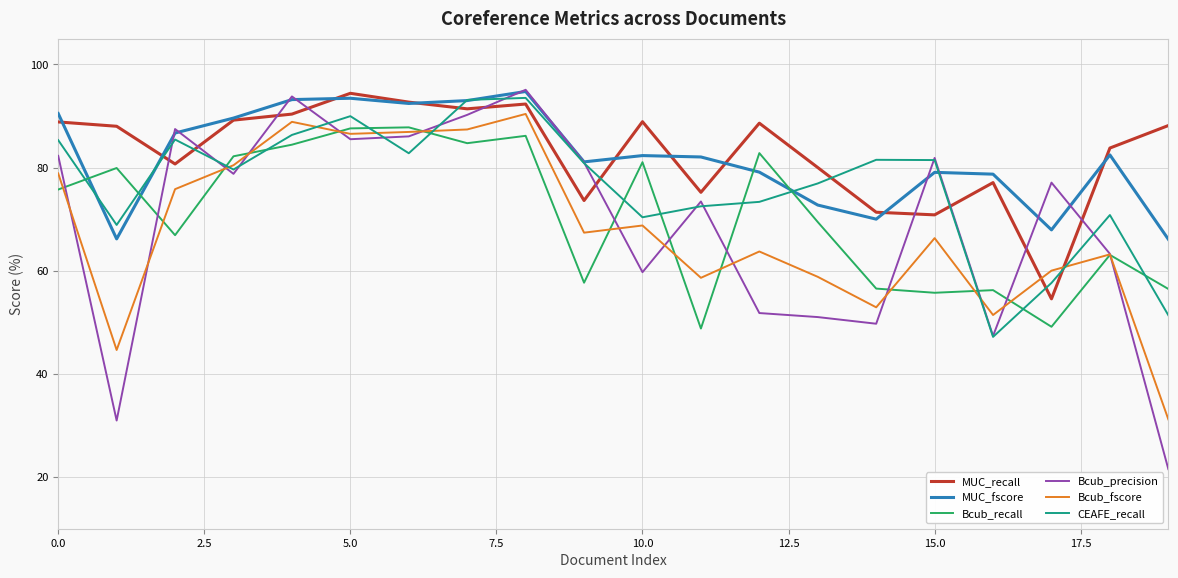

What is the minimum value shown in the chart?

21.6